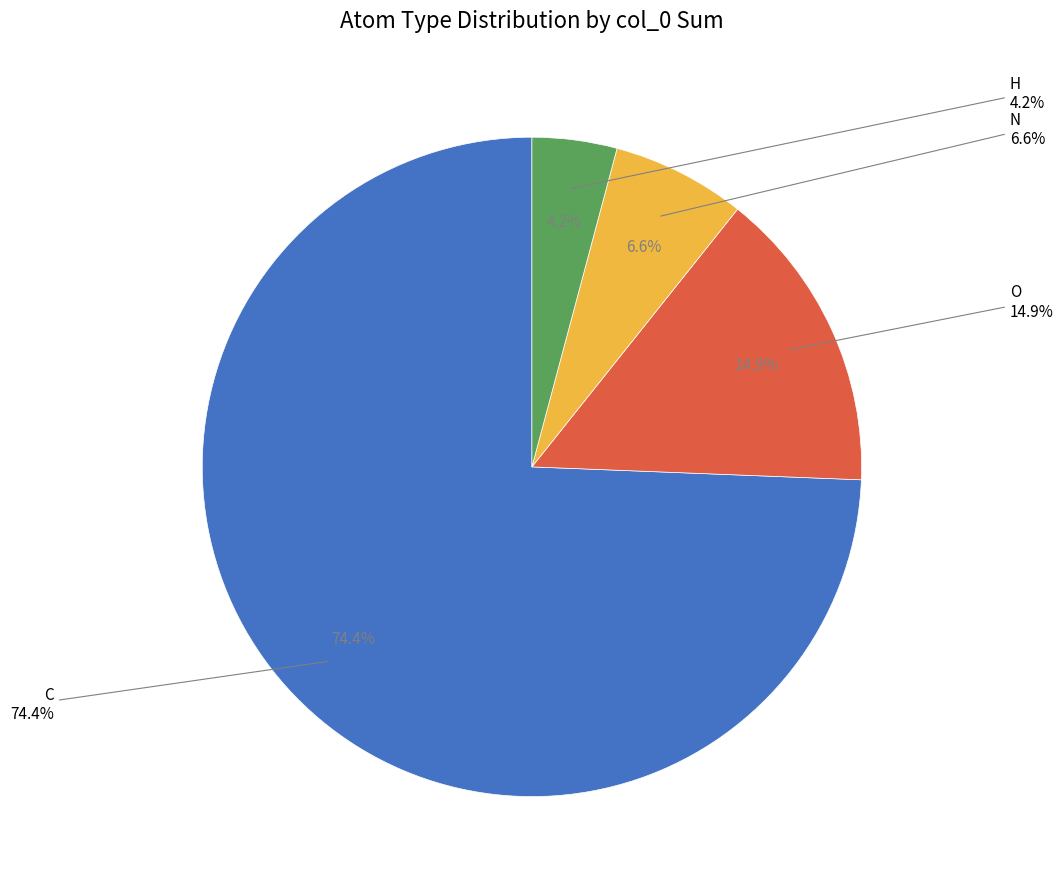

Is there a majority slice in this chart?

Yes